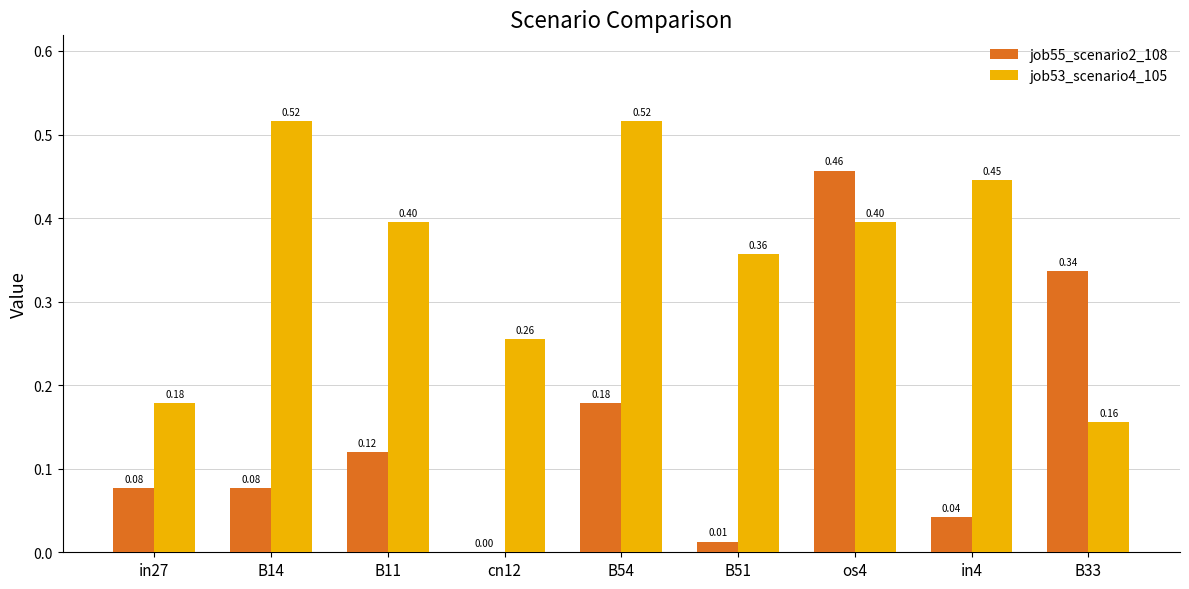

Is it true that job53_scenario4_105 equals 0.3 at in27?

False